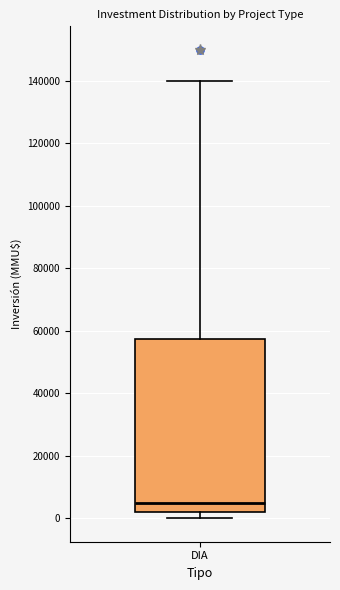

Where is the lower edge of the box for DIA on the y-axis? The values are not printed on the chart, so give them approximately, as read against the axis.

2000